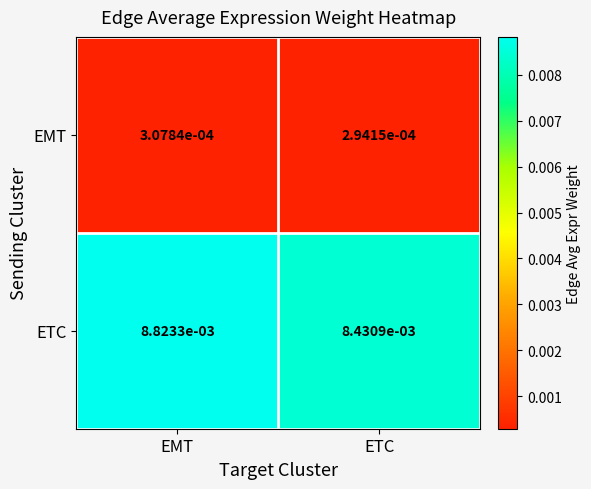

Which series has the largest range (max minus min)?

ETC